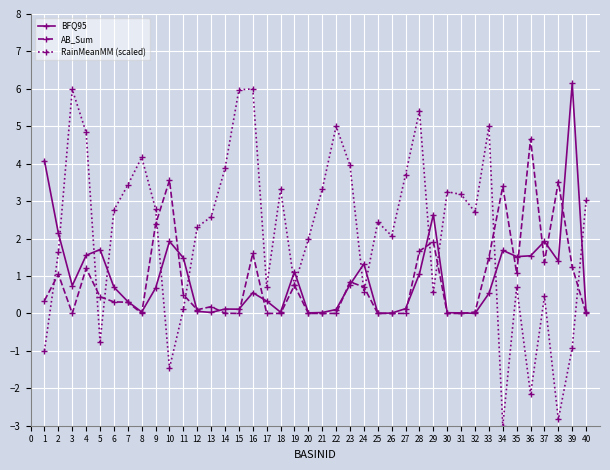

The BFQ95 series shows 0.0 at 26. True or false?

True